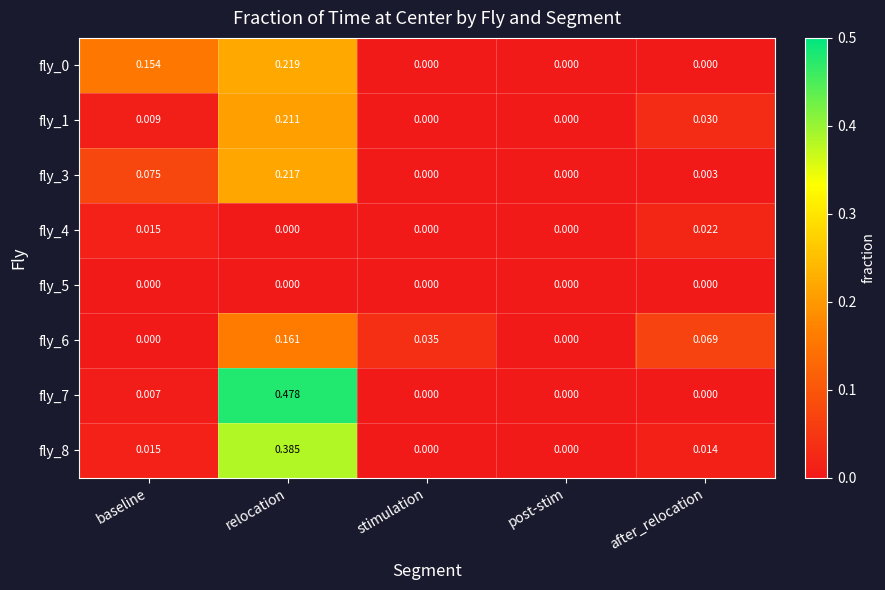

Is the value of fly_6 at after_relocation greater than the value of fly_5 at relocation?

Yes